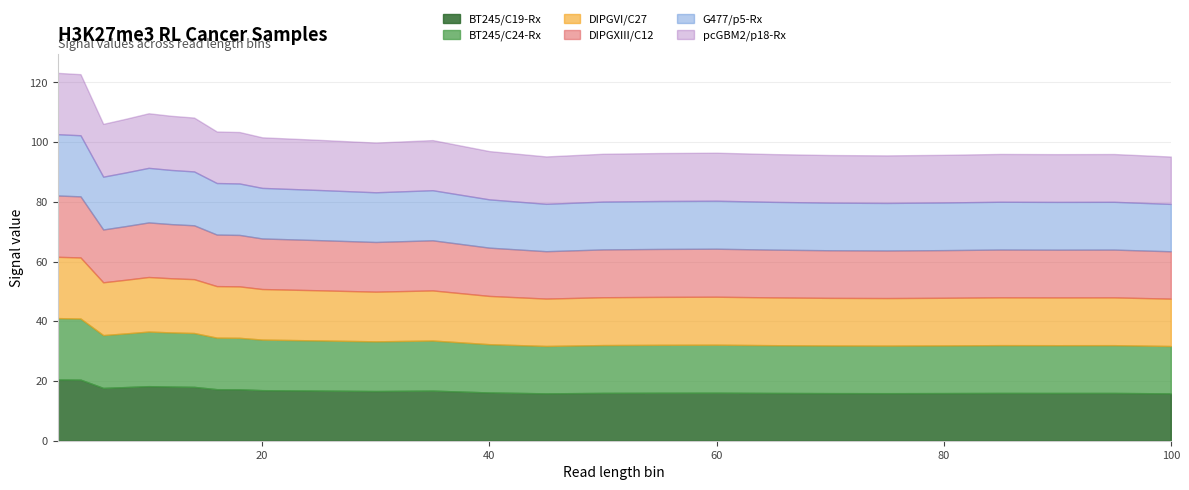

Which label corresponds to the smallest value in the chart?

100